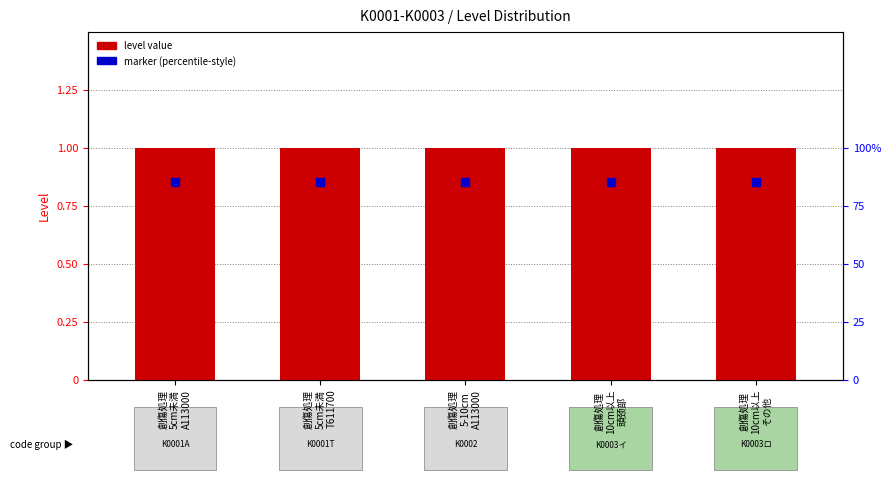

Which series has the largest Y range (max minus min)?

level value